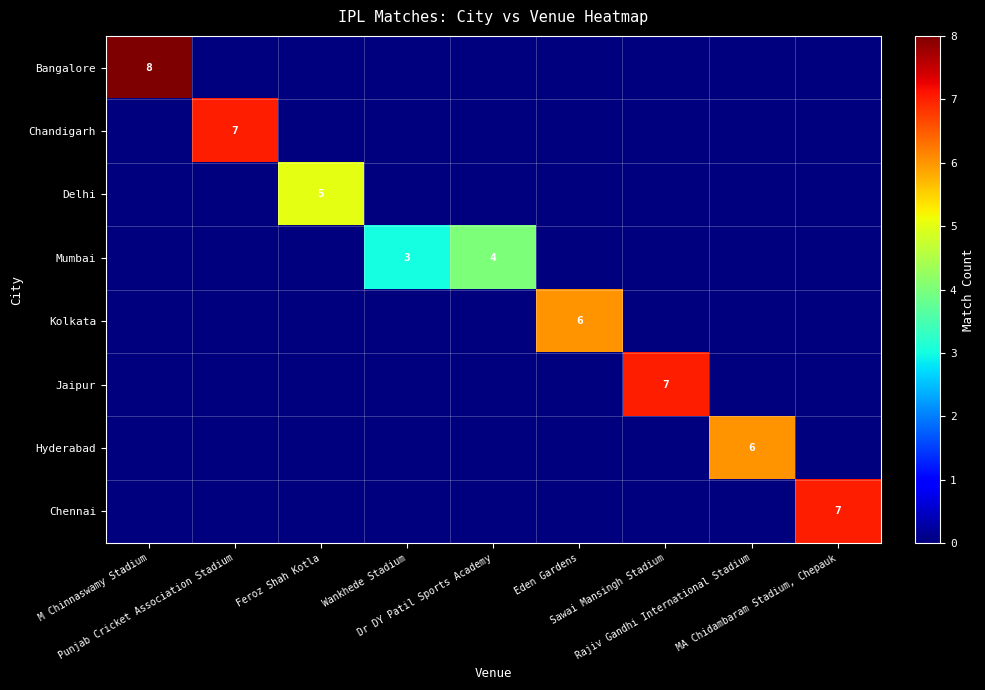

What is the difference between the Delhi values at MA Chidambaram Stadium, Chepauk and Feroz Shah Kotla?

5